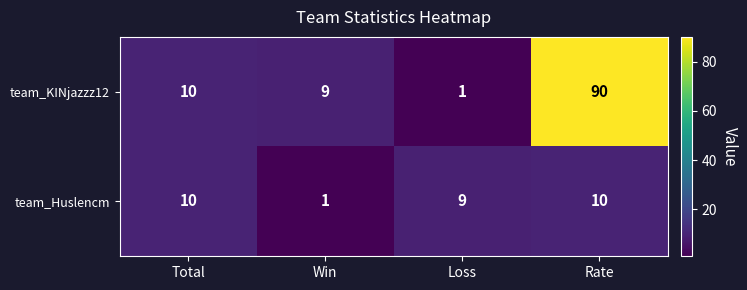

Reading right to left, list all the values displayed in this chart.

team_KINjazzz12: 90	1	9	10
team_Huslencm: 10	9	1	10